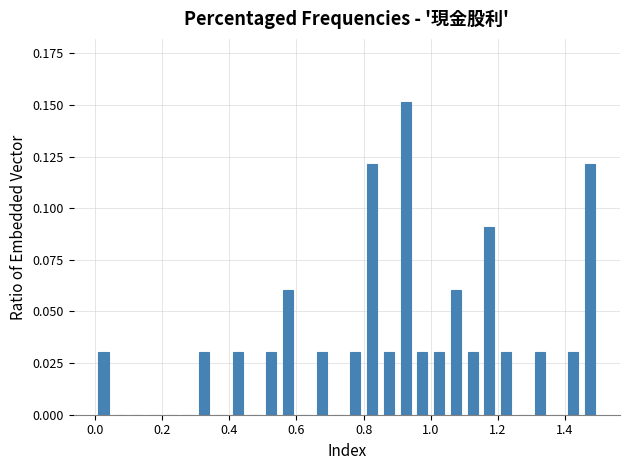

Read against the x-axis, roughly where is the centre of the tallest bar?

0.92